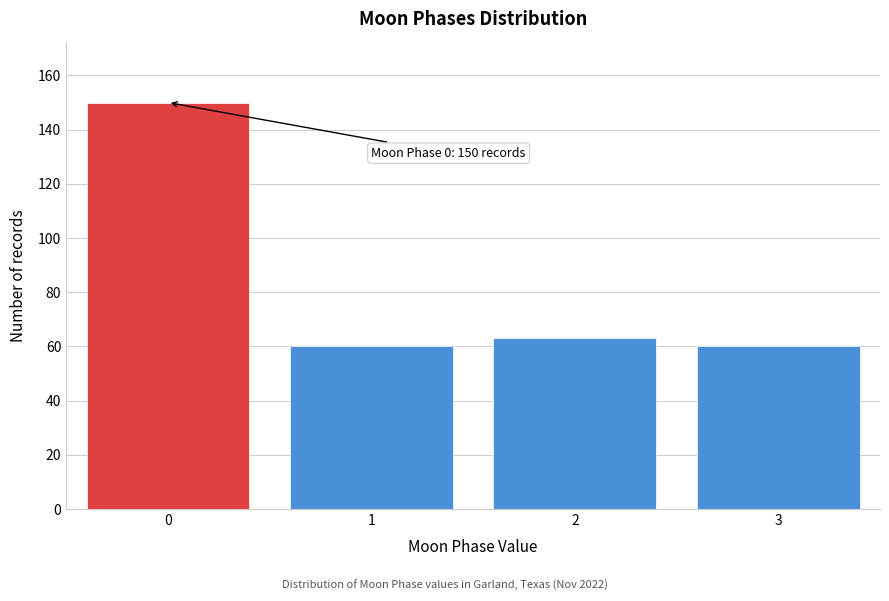

Reading left to right, list all the values displayed in this chart.

0=150	1=60	2=63	3=60